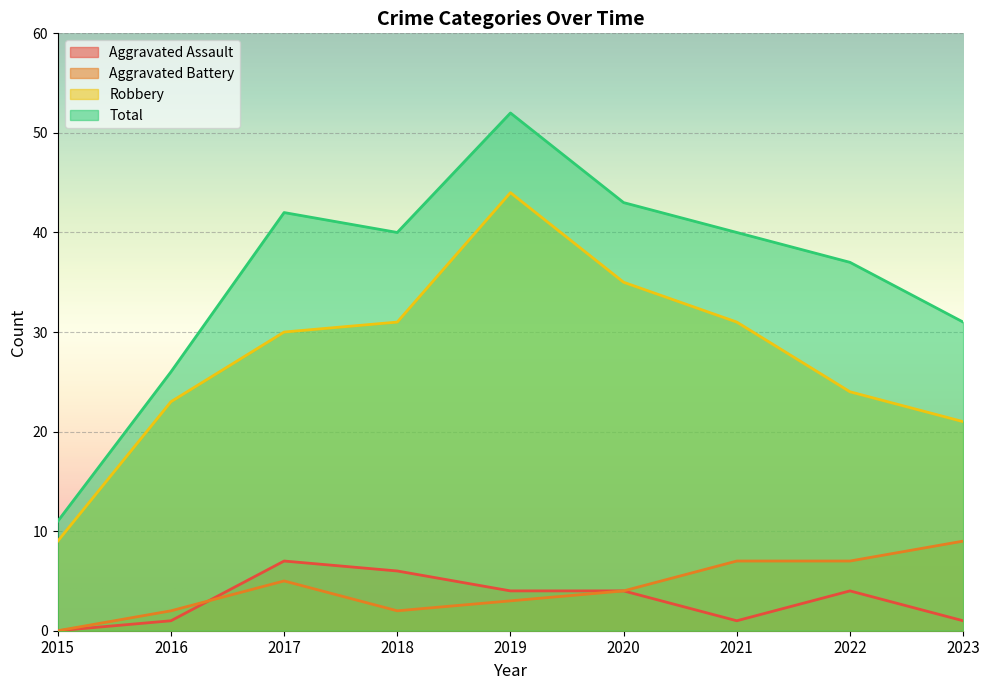

What is the difference between the Total values at 2019 and 2015?

41